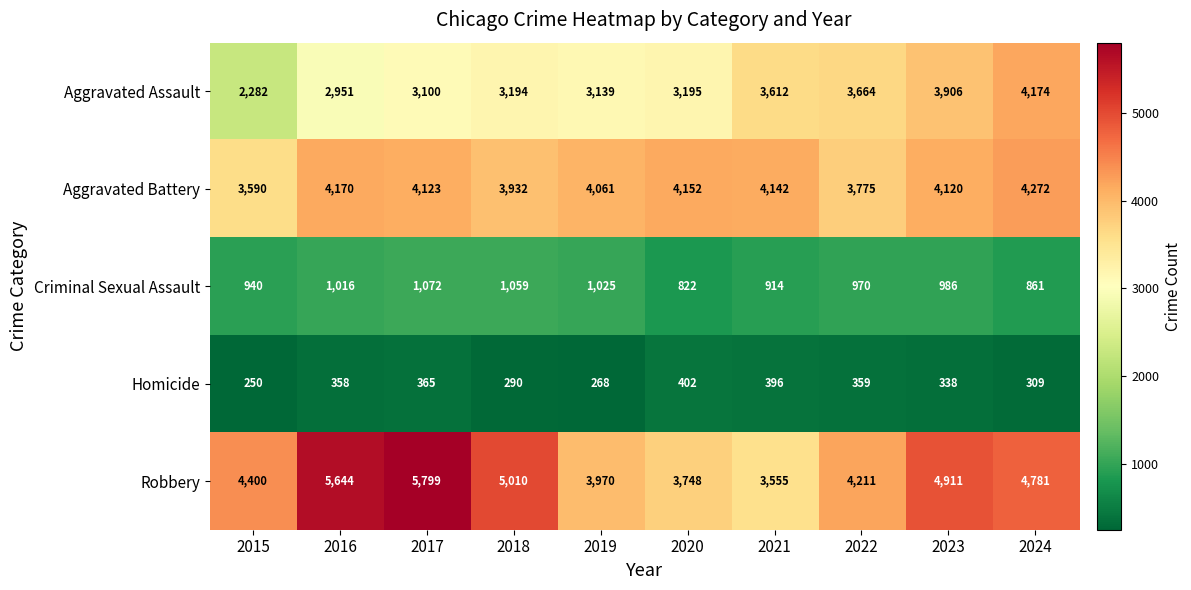

Rank the series by their maximum value, from highest to lowest.

Robbery, Aggravated Battery, Aggravated Assault, Criminal Sexual Assault, Homicide